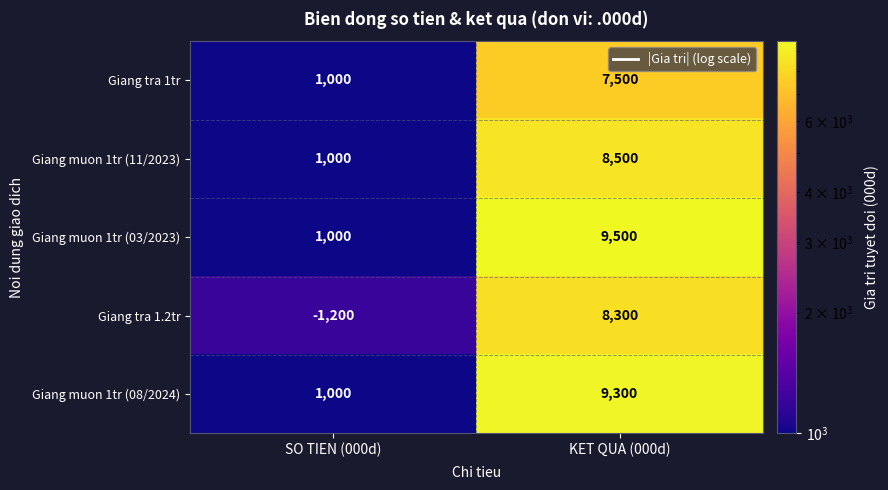

Reading left to right, what are all the values shown in this chart?

Giang tra 1tr: SO TIEN (000d)=1000	KET QUA (000d)=7500
Giang muon 1tr (11/2023): SO TIEN (000d)=1000	KET QUA (000d)=8500
Giang muon 1tr (03/2023): SO TIEN (000d)=1000	KET QUA (000d)=9500
Giang tra 1.2tr: SO TIEN (000d)=-1200	KET QUA (000d)=8300
Giang muon 1tr (08/2024): SO TIEN (000d)=1000	KET QUA (000d)=9300